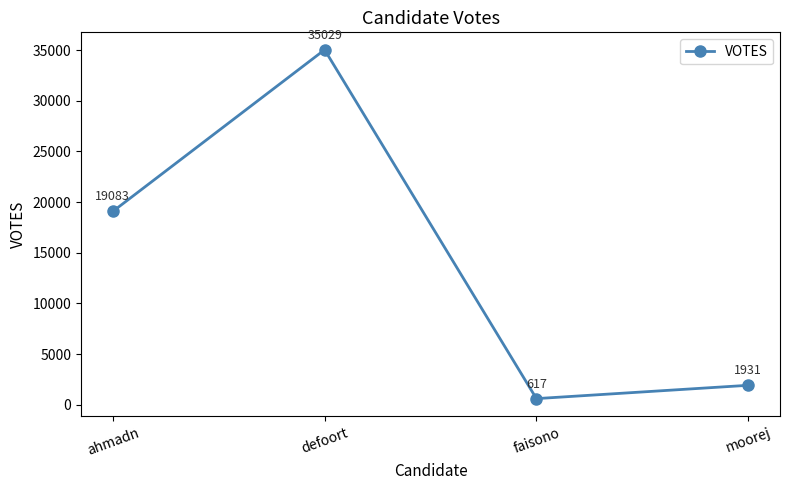

What is the minimum value shown in the chart?

617